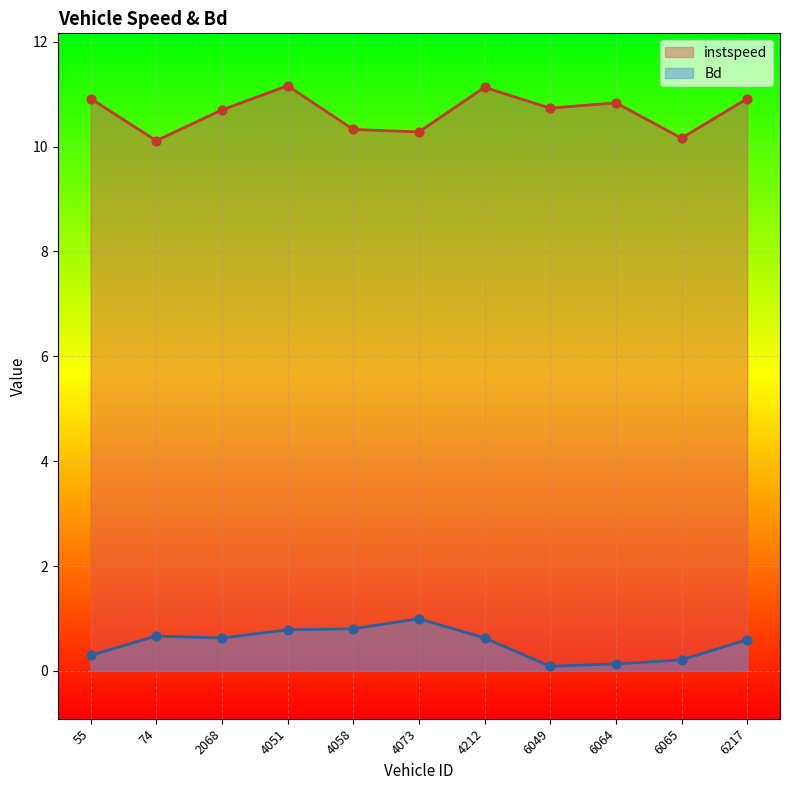

Is the value of instspeed at 6217 greater than the value of Bd at 55?

Yes